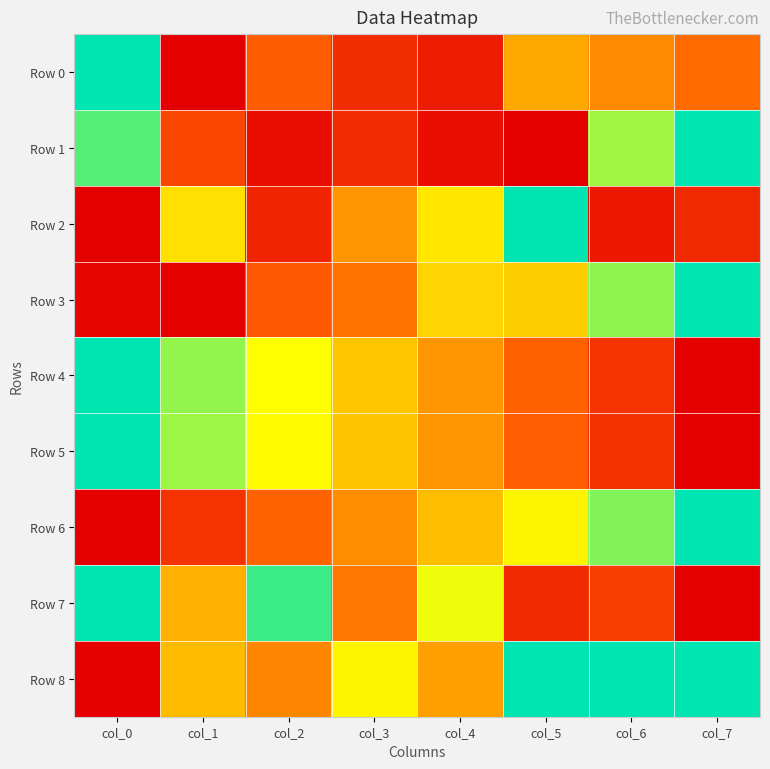

What is the greatest value displayed?

1.0